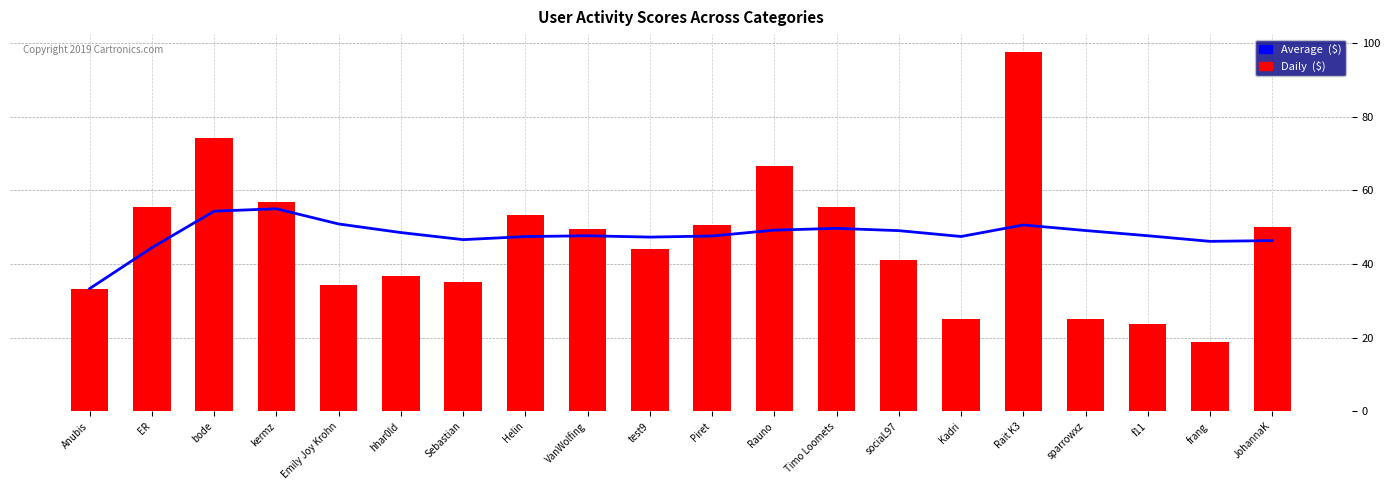

What is the sum of all Daily  ($) values?

926.3